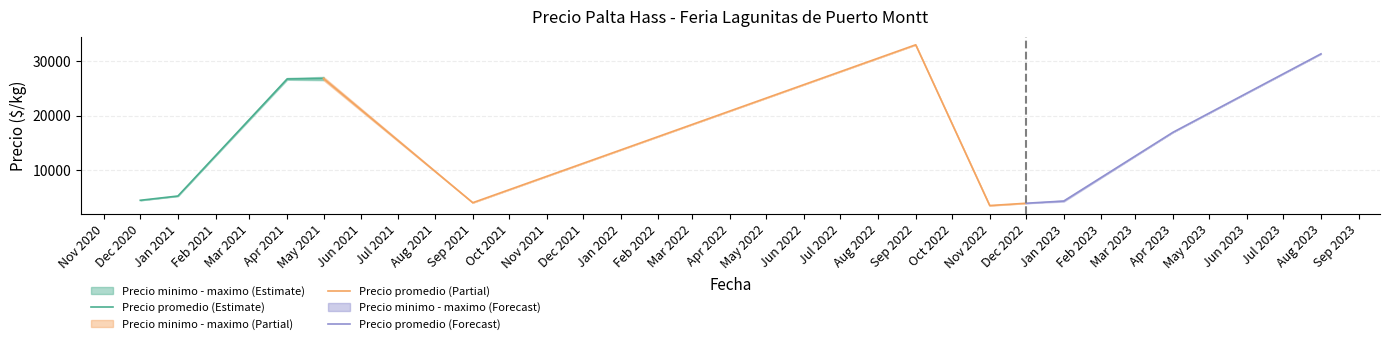

How many lines are shown in the chart?

3